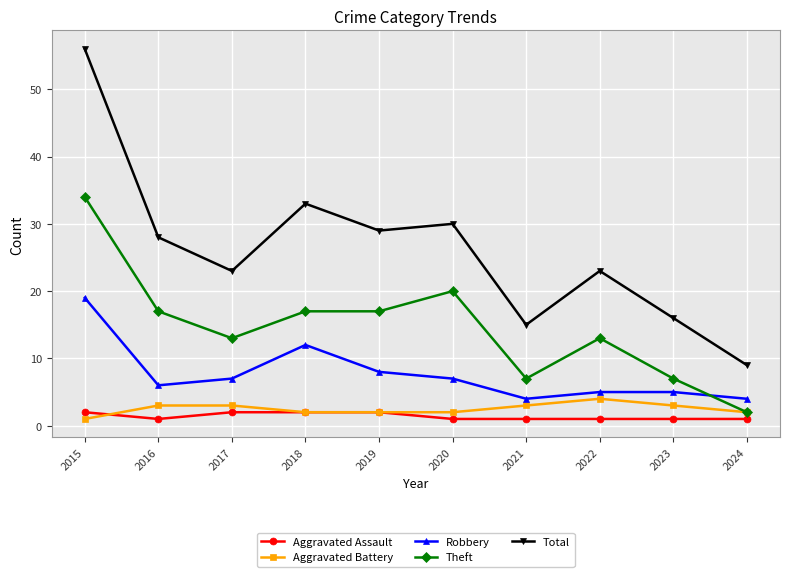

What is the value of the Aggravated Battery point at the 5th from the left?

2